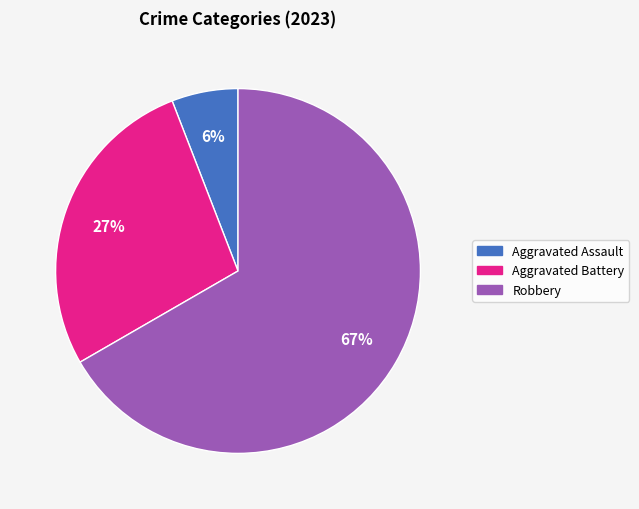

Between Aggravated Battery and Robbery, which is larger?

Robbery